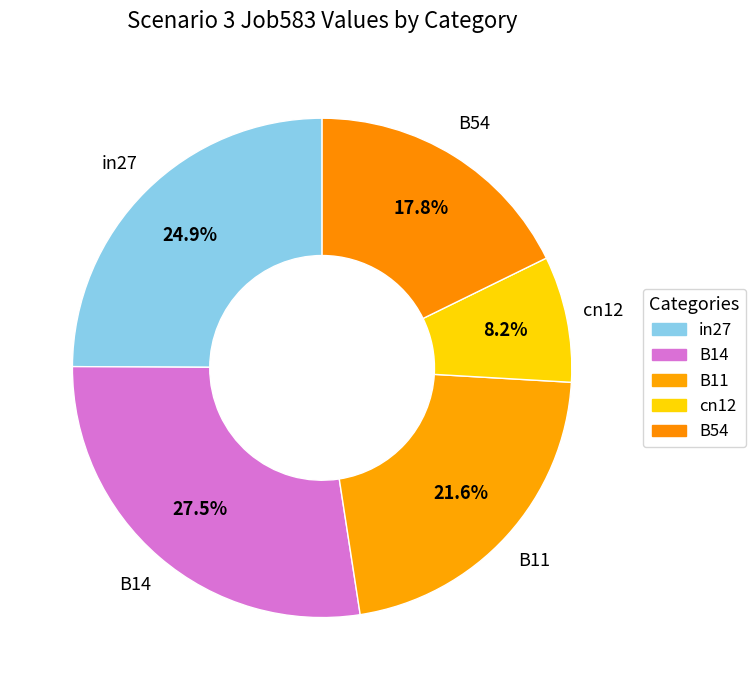

True or false: cn12 accounts for 2% of the total.

False